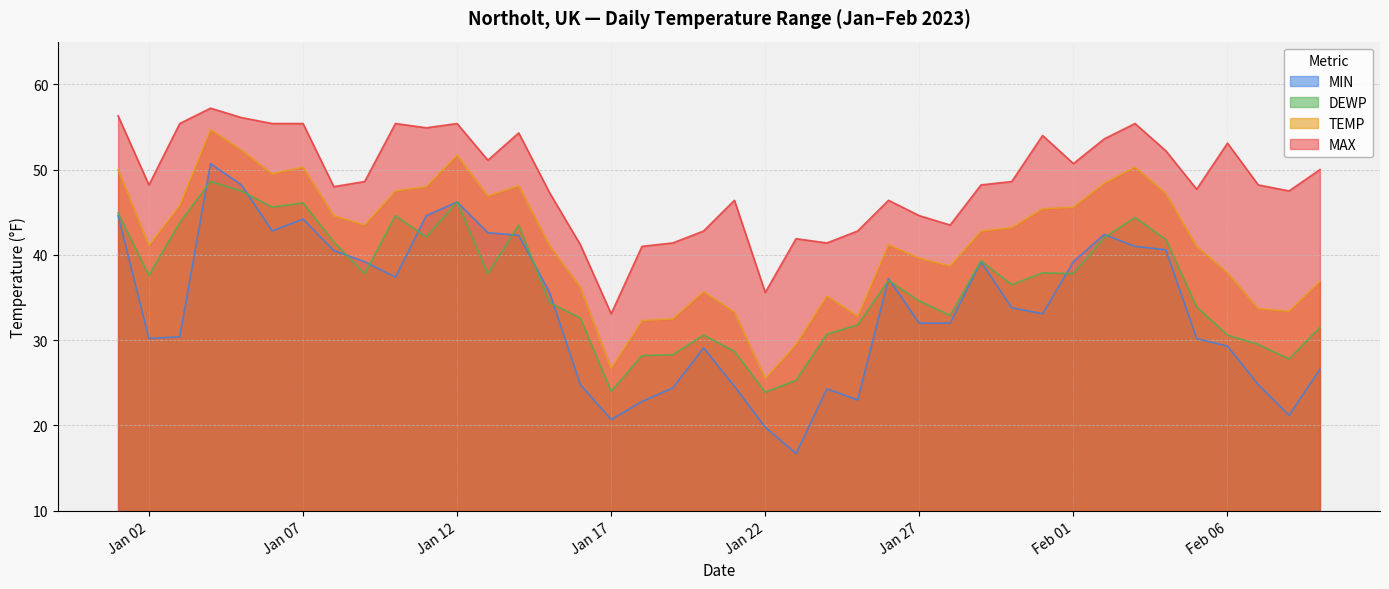

What is the maximum value shown in the chart?

57.2